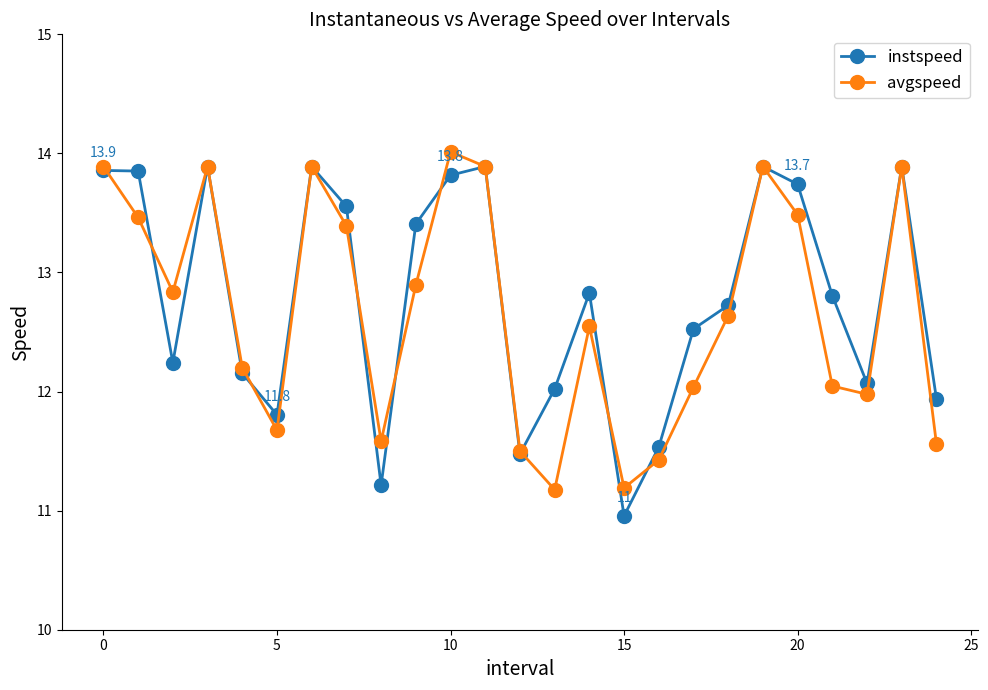

What is the value of the instspeed point at the 8th from the left?

13.6